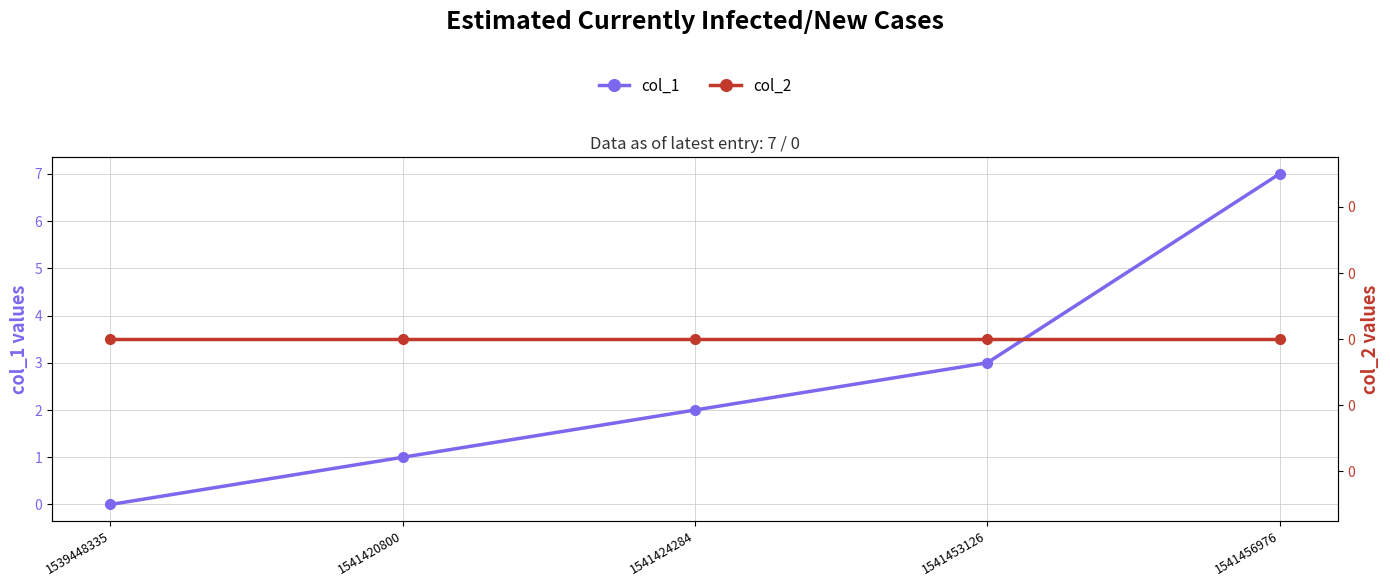

True or false: col_2 and col_1 cross at least once.

False